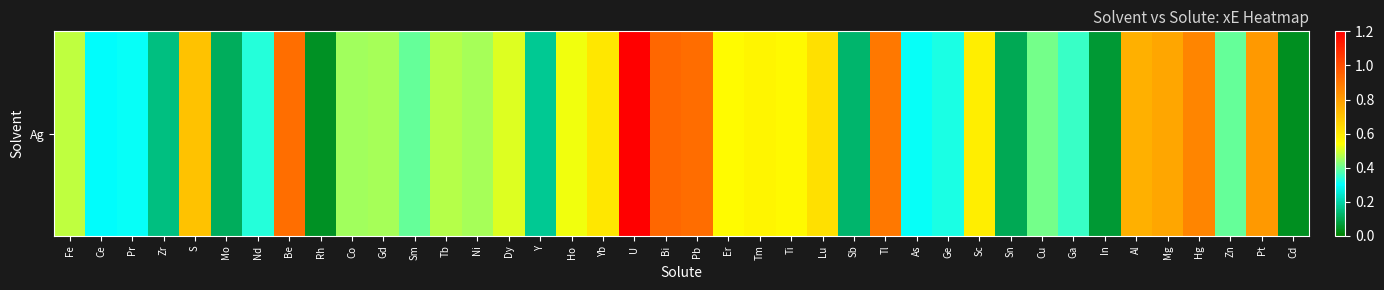

Where is the data nearest to the value 0?

Cd